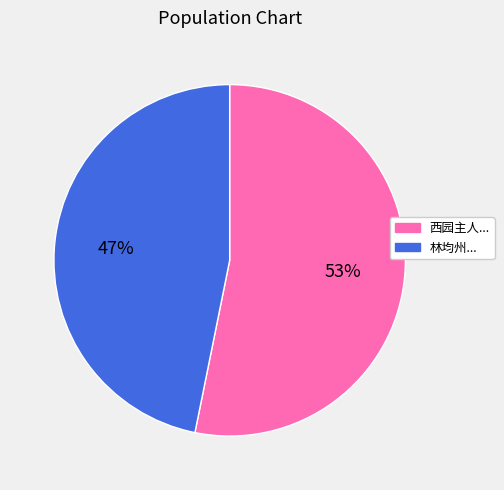

To the nearest percent, what is the average slice percentage?

50%